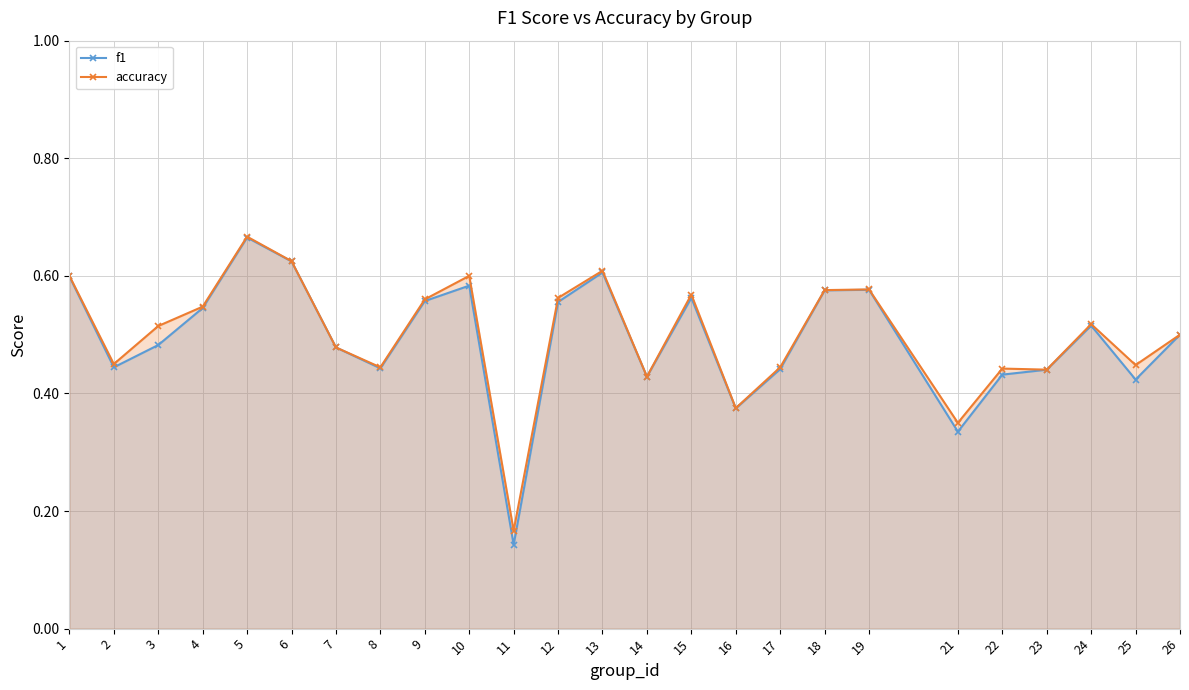

Which series changed the most between 5 and 19?

accuracy